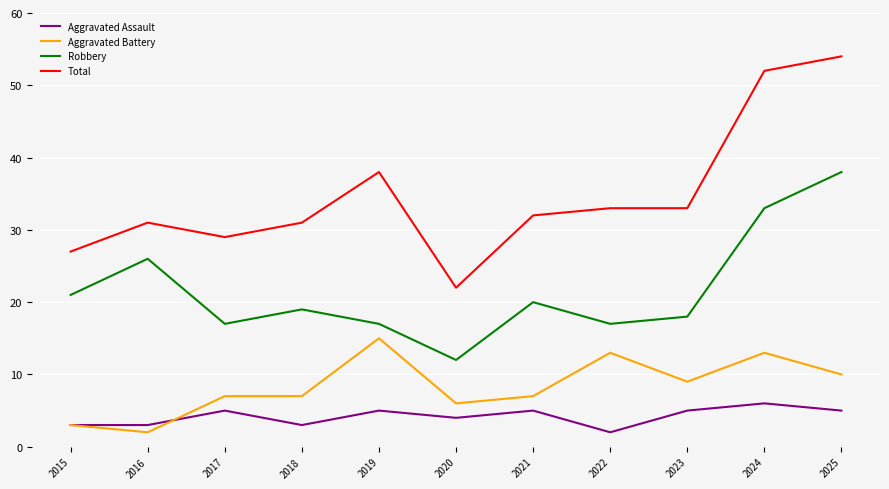

What value does the Total series have at 2017, to the nearest 5?

30